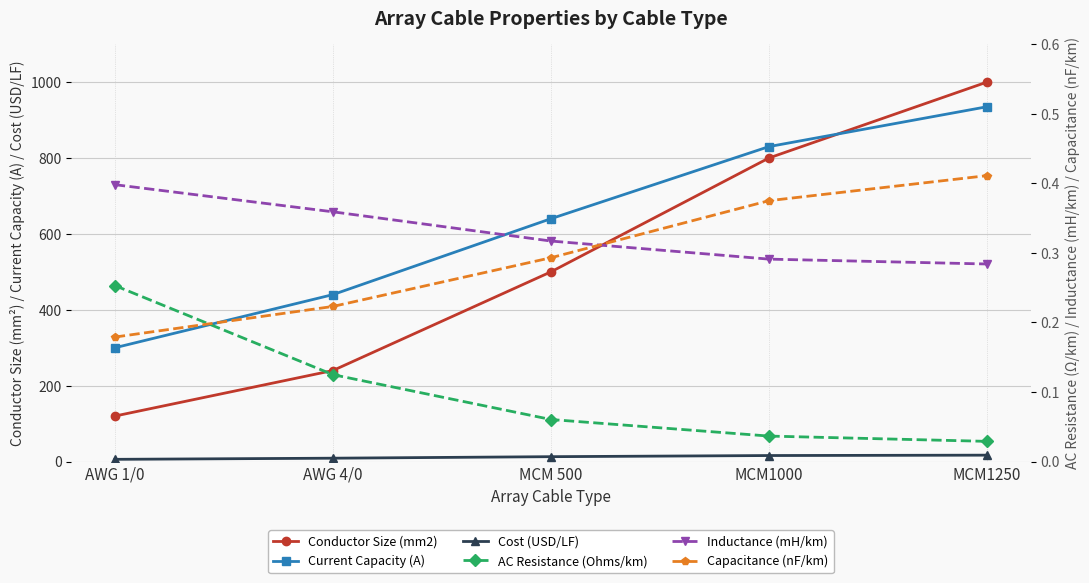

Which series has the widest spread of values?

Conductor Size (mm2)